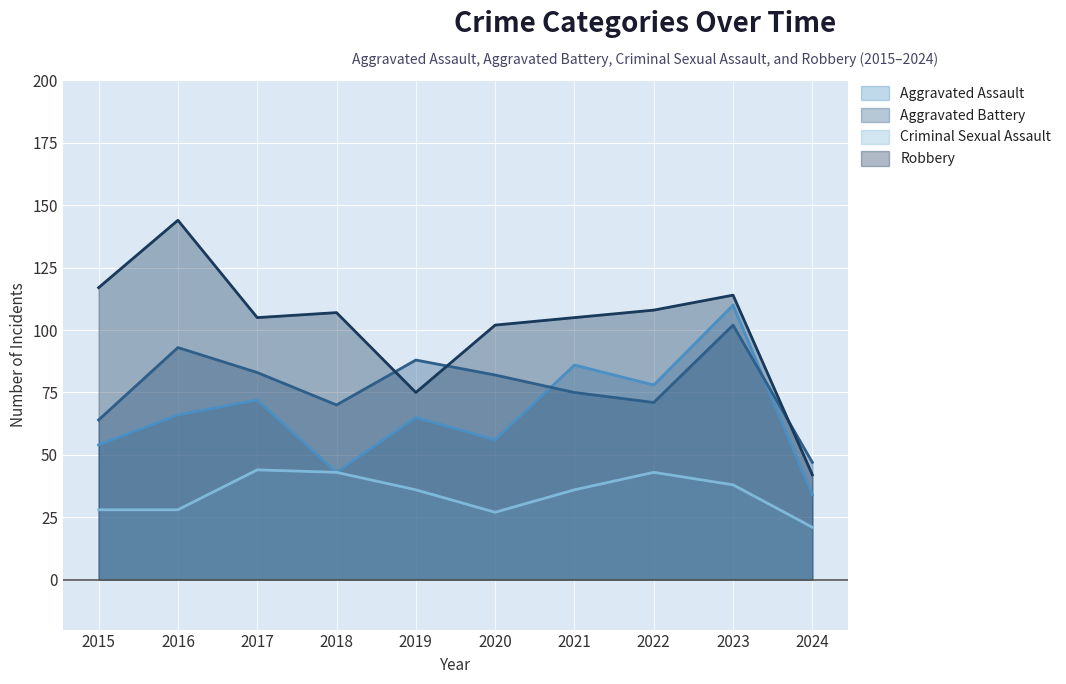

List the series in order of their peak value, highest first.

Robbery, Aggravated Assault, Aggravated Battery, Criminal Sexual Assault